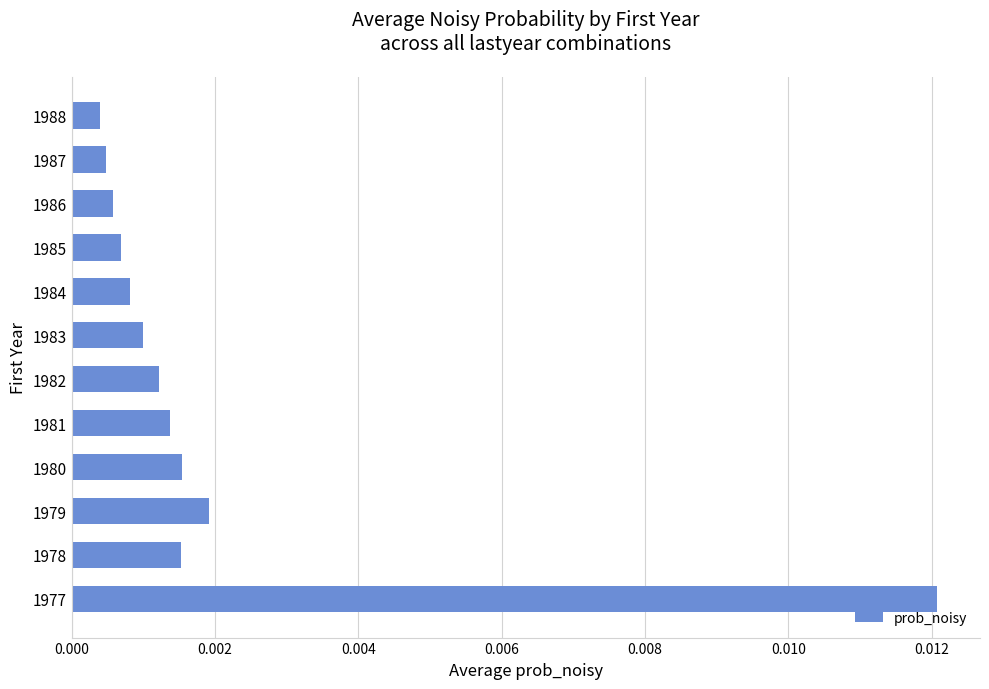

Which has a higher value, 1980 or 1983?

1980